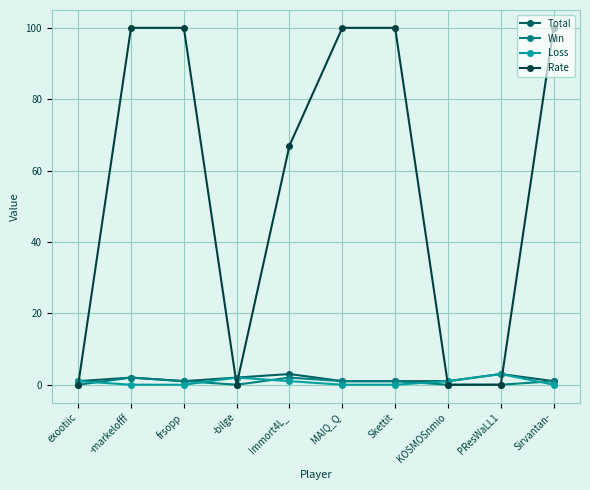

Which series has the widest spread of values?

Rate